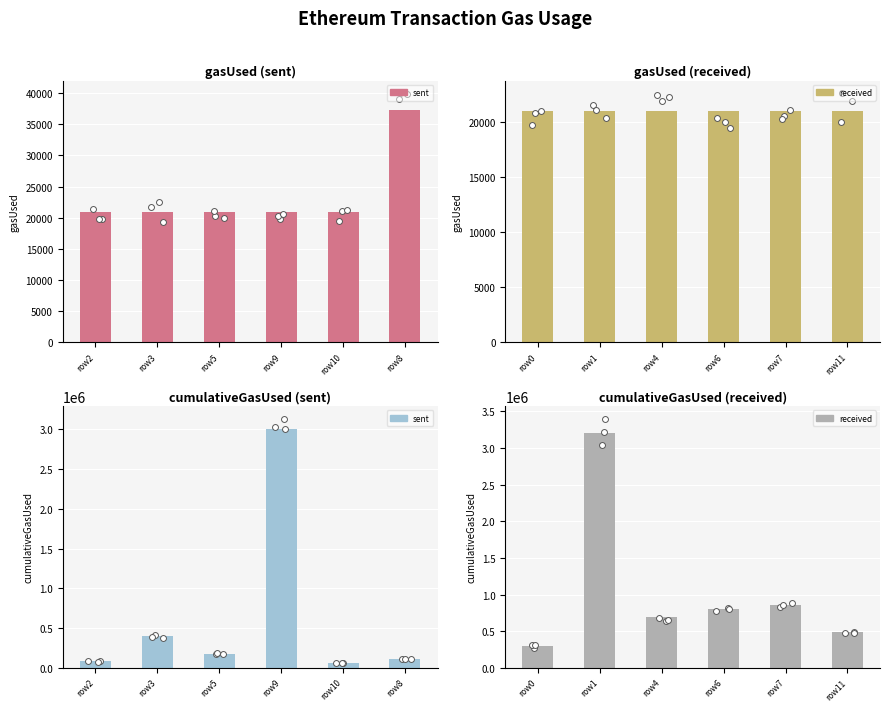

What are all the series names shown in the legend?

sent, received